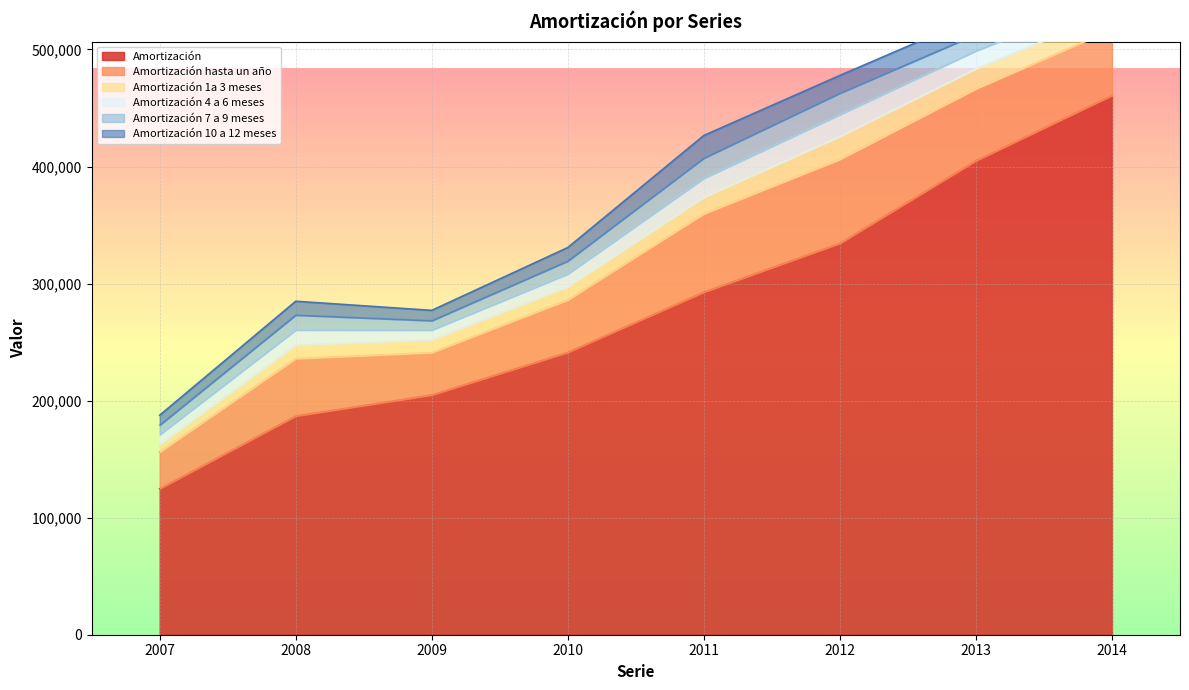

The value of Amortización at 2007 is 60122. True or false?

False